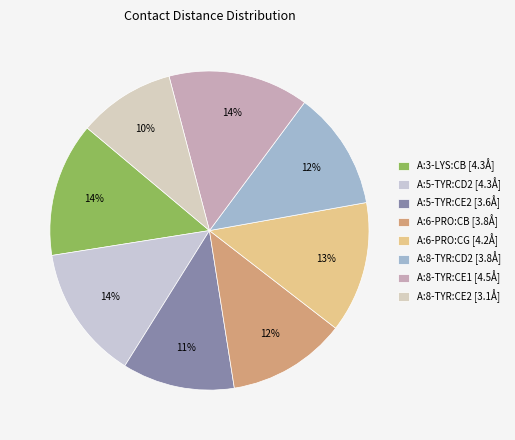

What is the change in value from A:3-LYS:CB to A:8-TYR:CE2?

-1.2